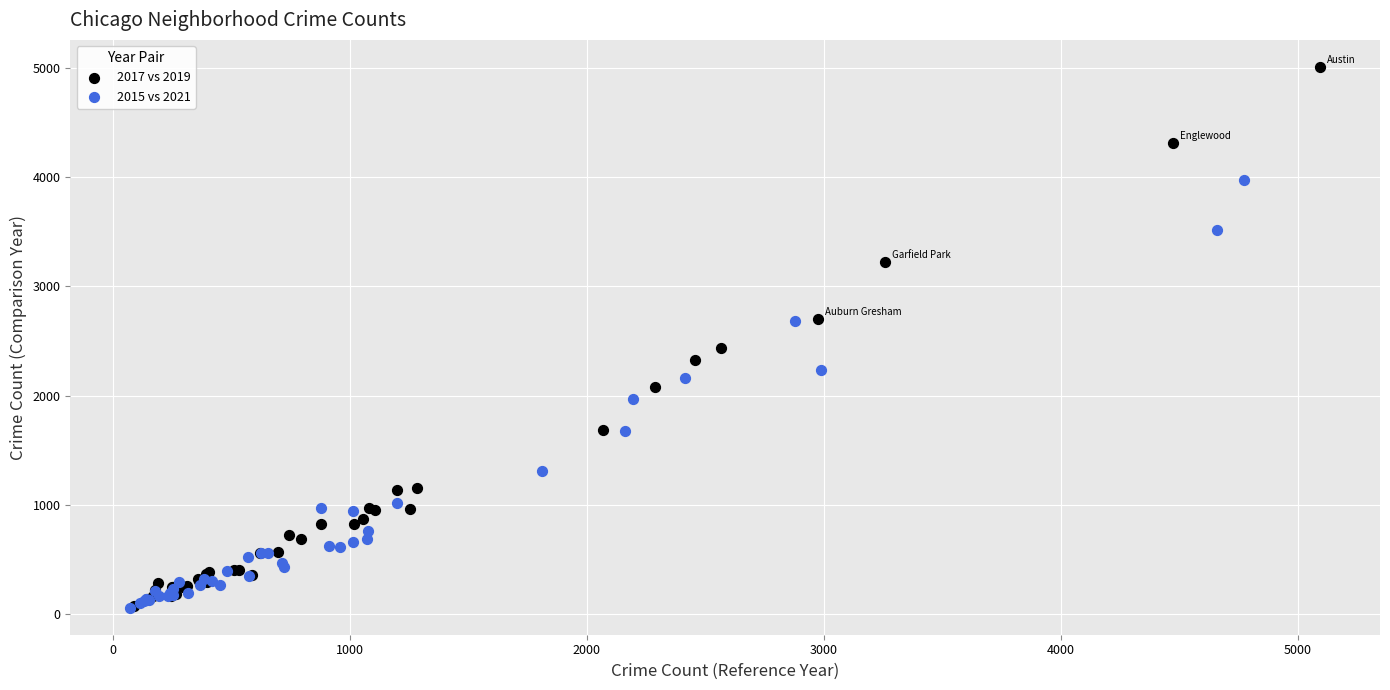

What are all the series names shown in the legend?

2017 vs 2019, 2015 vs 2021